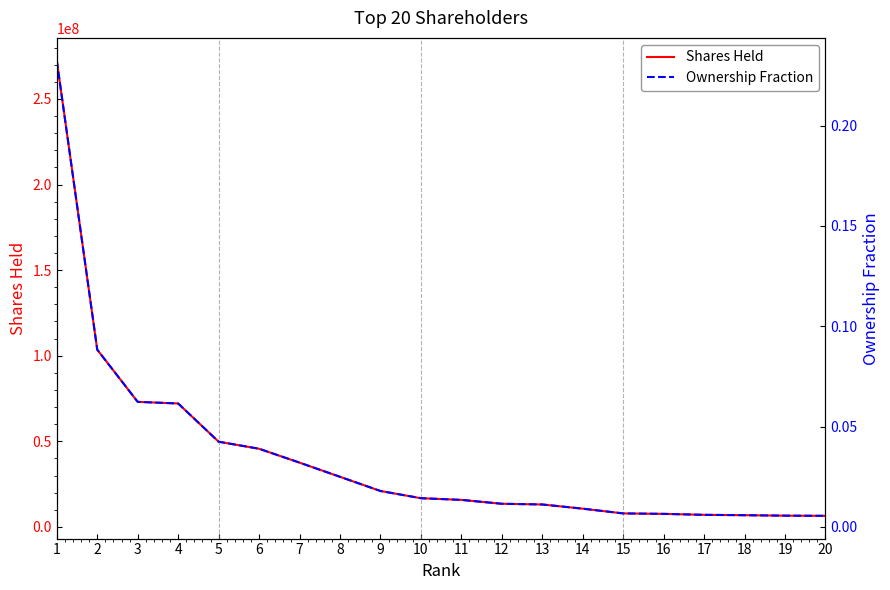

Which series changed the most between 7 and 16?

Shares Held